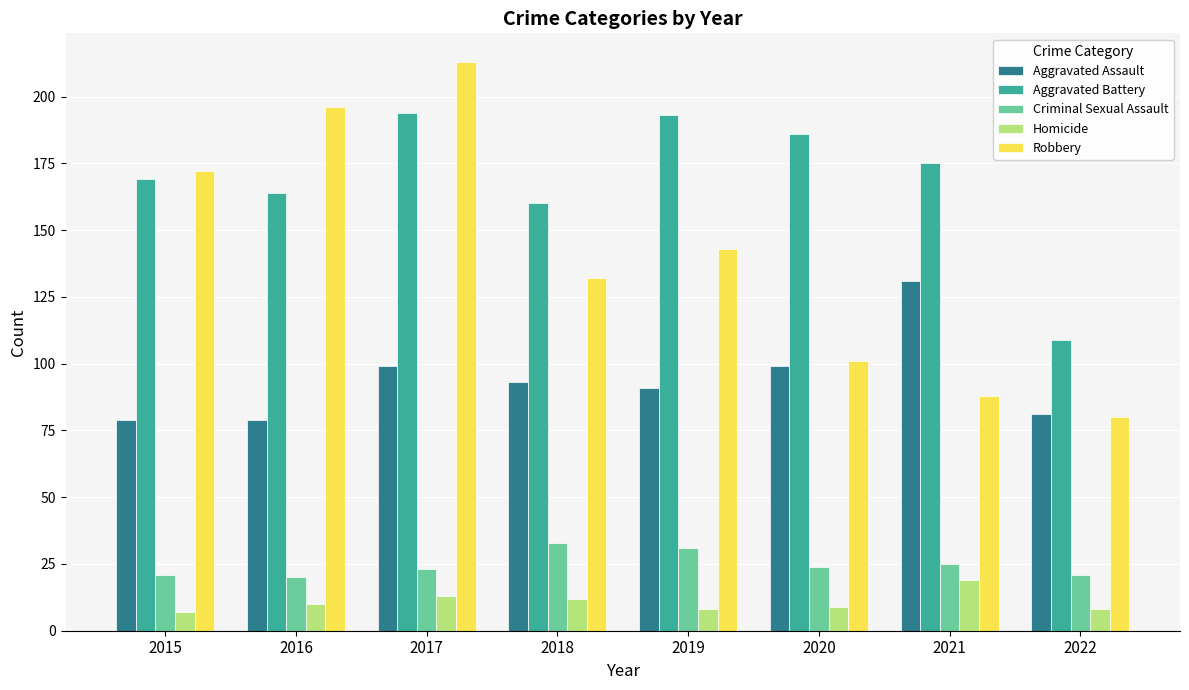

Reading left to right, list all the values displayed in this chart.

Aggravated Assault: 79	79	99	93	91	99	131	81
Aggravated Battery: 169	164	194	160	193	186	175	109
Criminal Sexual Assault: 21	20	23	33	31	24	25	21
Homicide: 7	10	13	12	8	9	19	8
Robbery: 172	196	213	132	143	101	88	80